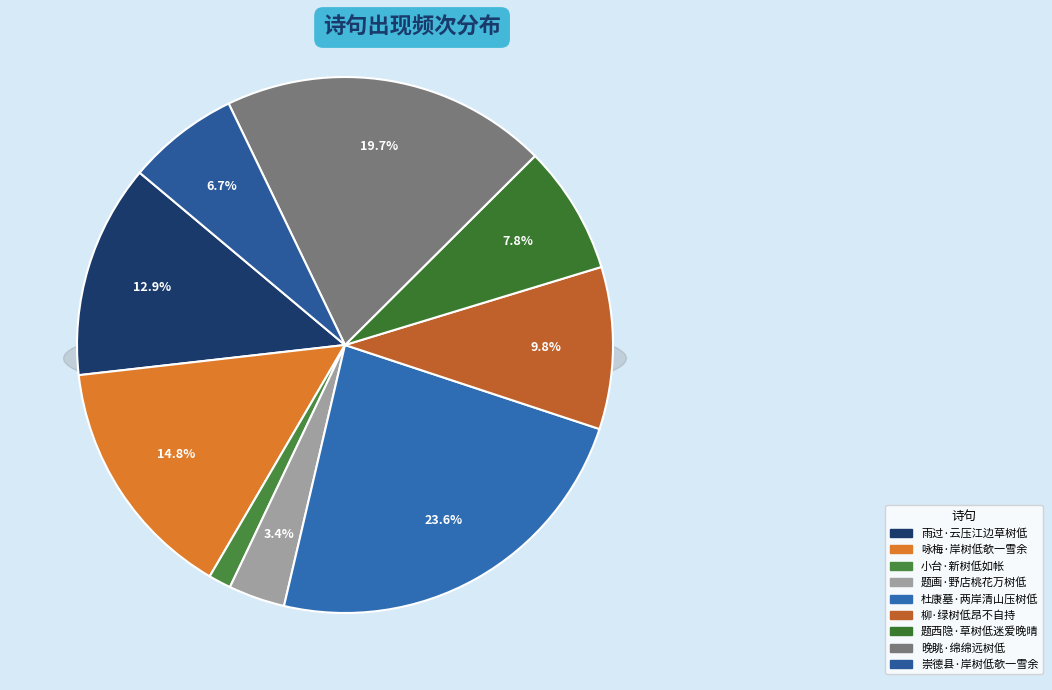

Which has a higher value, 崇德县·岸树低欹一雪余 or 雨过·云压江边草树低?

雨过·云压江边草树低